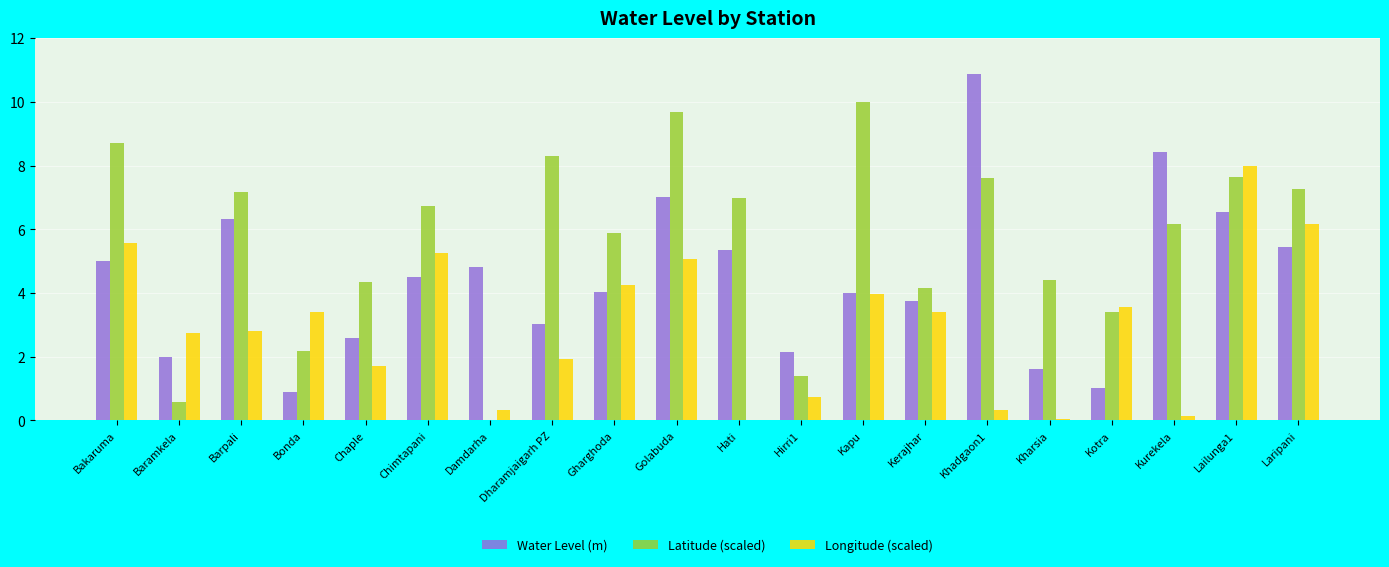

What is the sum of all Longitude (scaled) values?

59.4